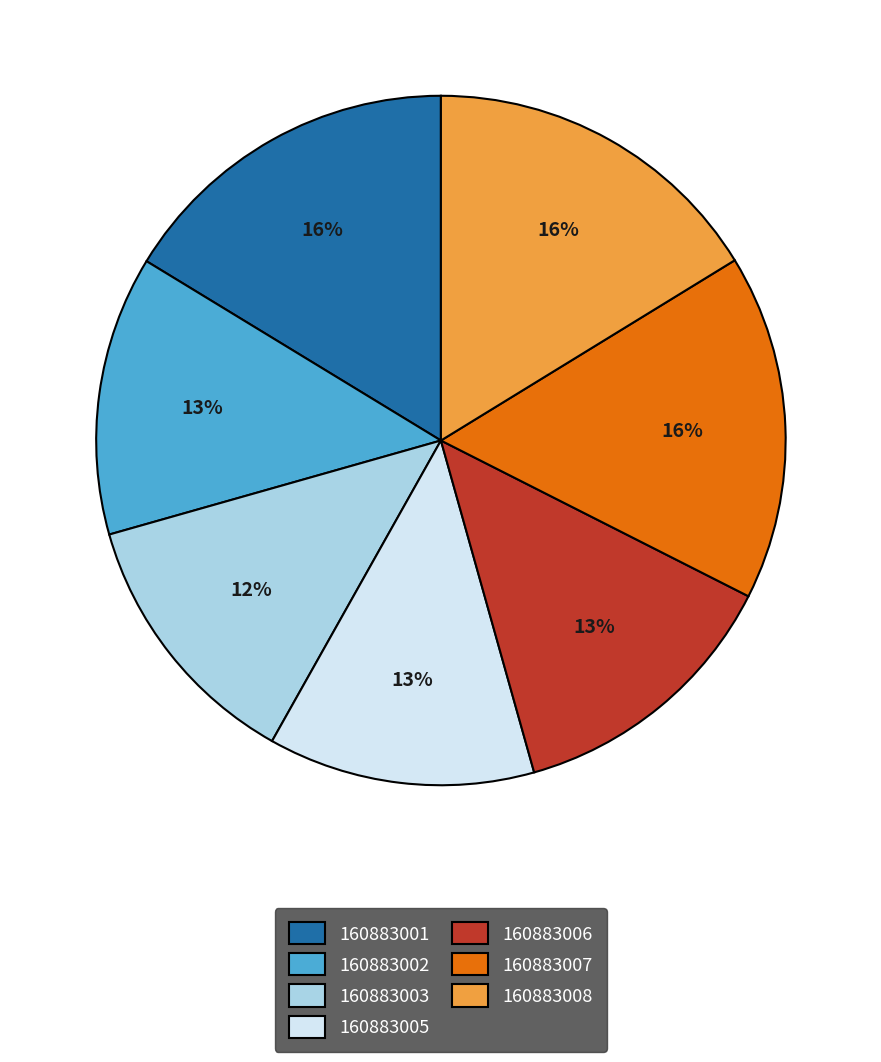

Is the sum of 160883002 and 160883001 greater than half?

No